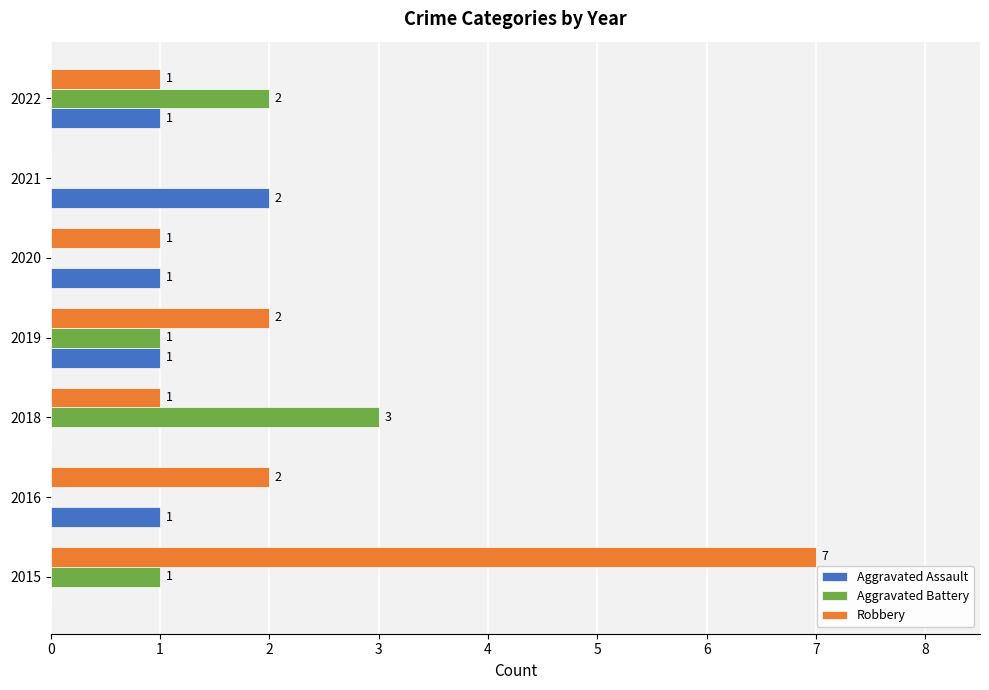

The Aggravated Assault series shows 0 at 2018. True or false?

True